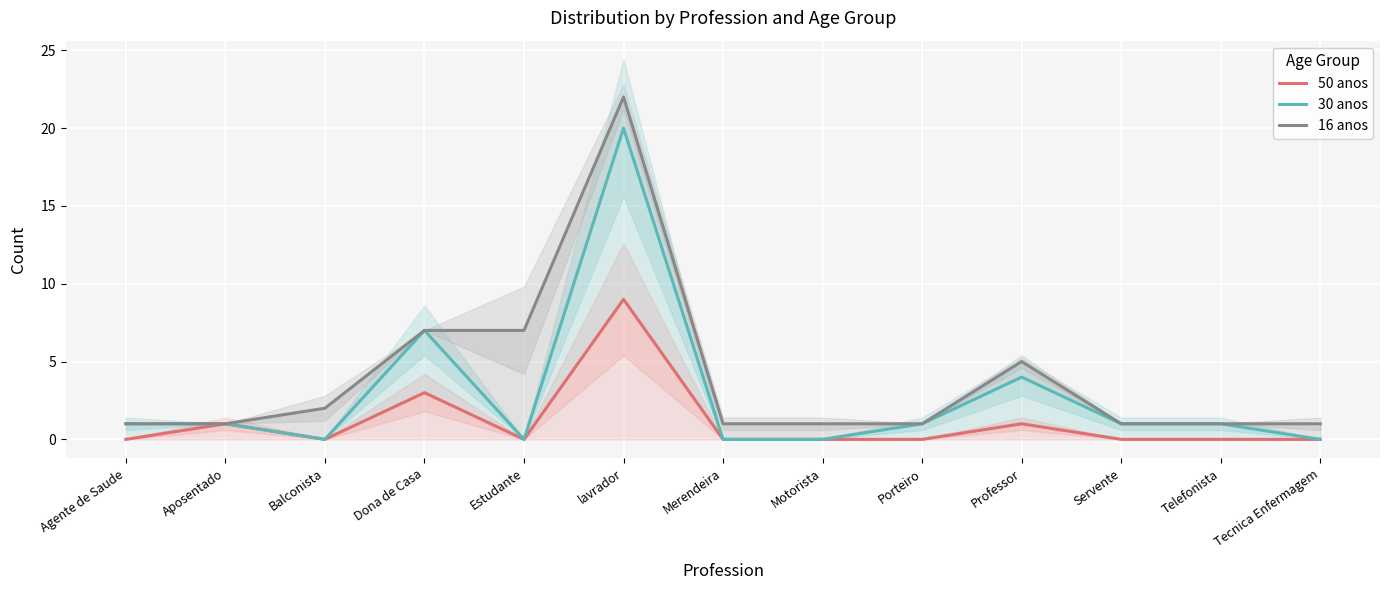

Between Telefonista and Tecnica Enfermagem, which series saw the biggest shift?

30 anos